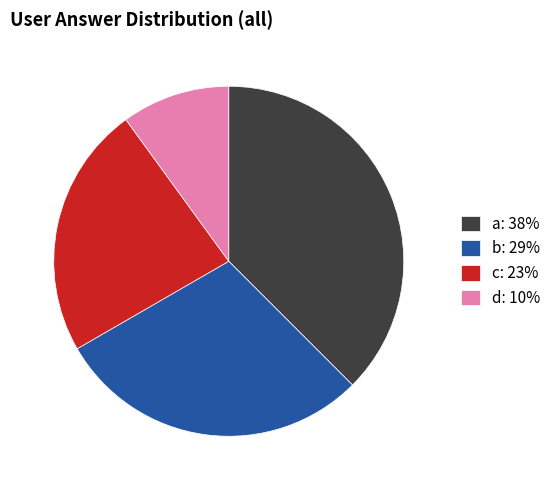

The b: 29% slice represents 29% of the pie. True or false?

True